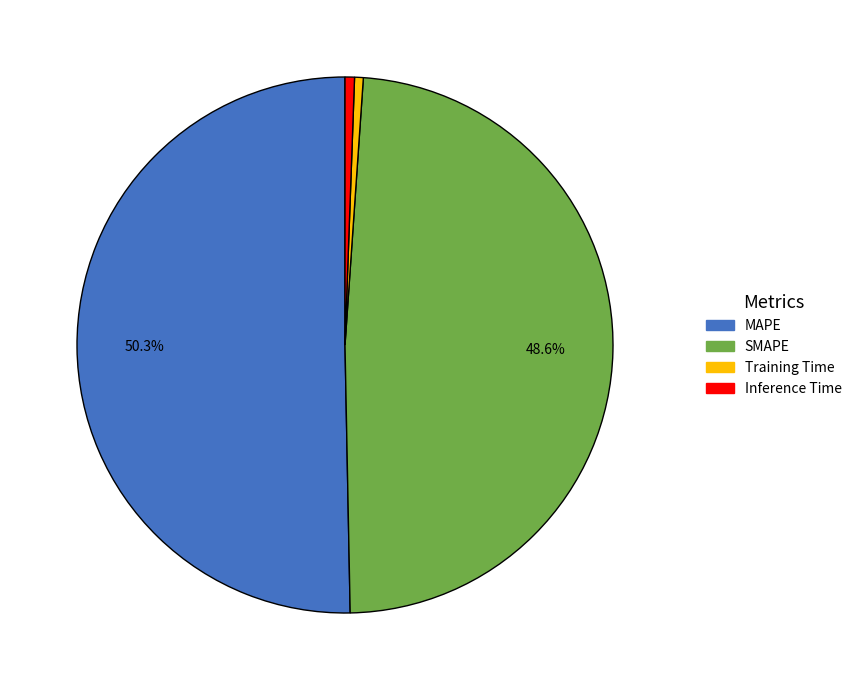

What is the largest slice in the pie chart?

MAPE